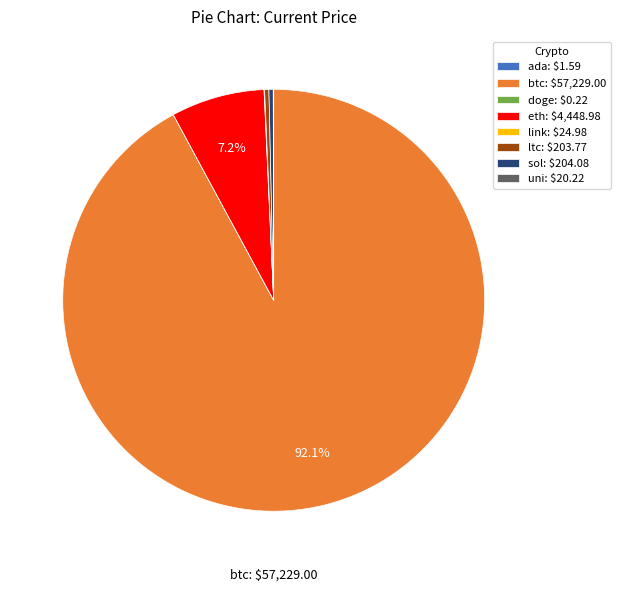

Is btc: $57,229.00 the majority of the pie?

Yes